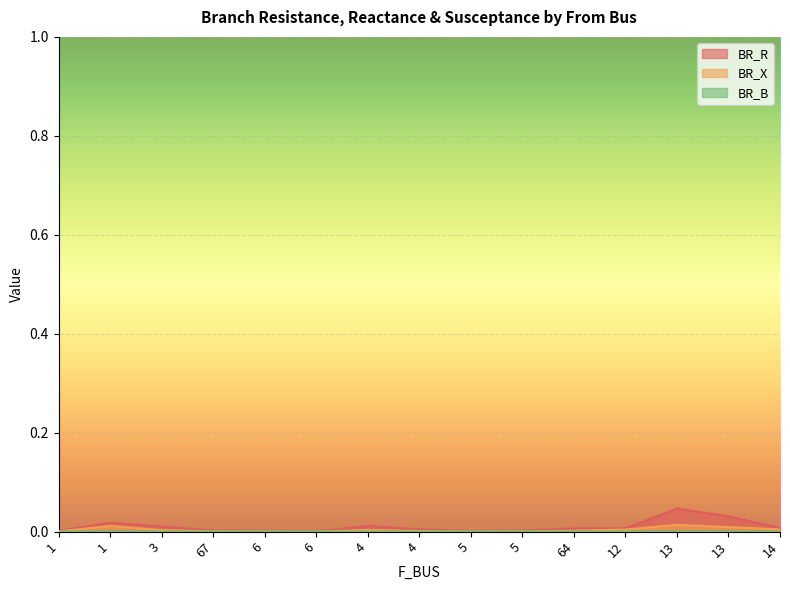

Which series has the largest range (max minus min)?

BR_R